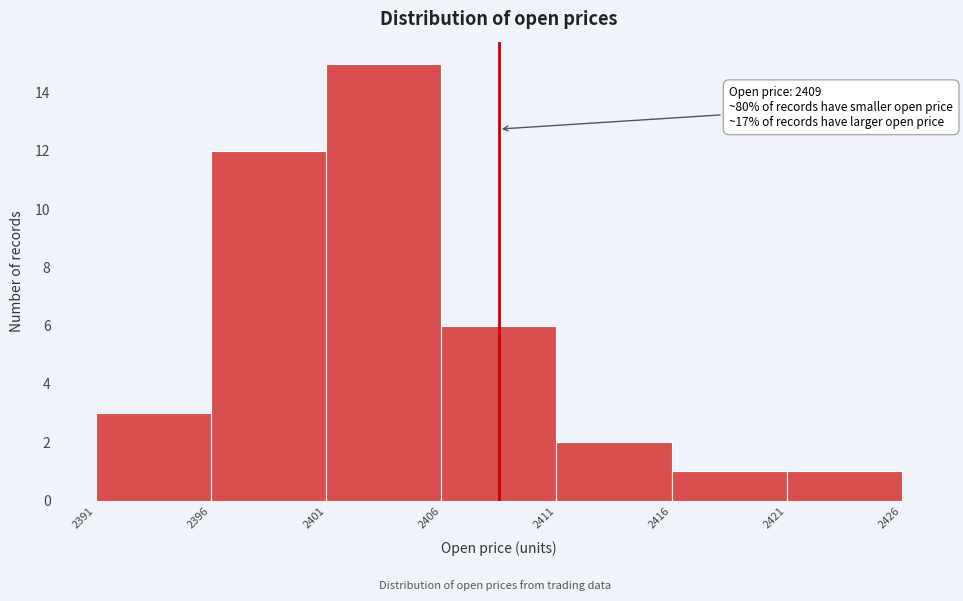

Reading left to right, what are all the values shown in this chart?

2391=3	2396=12	2401=15	2406=6	2411=2	2416=1	2421=1